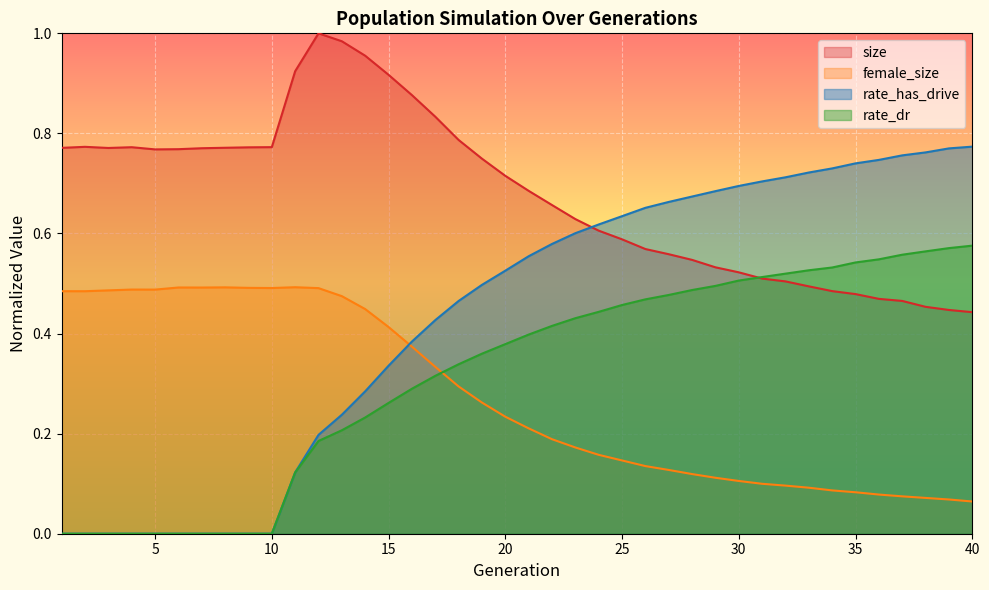

At 31, list the series in order from smallest to largest.

female_size, size, rate_dr, rate_has_drive